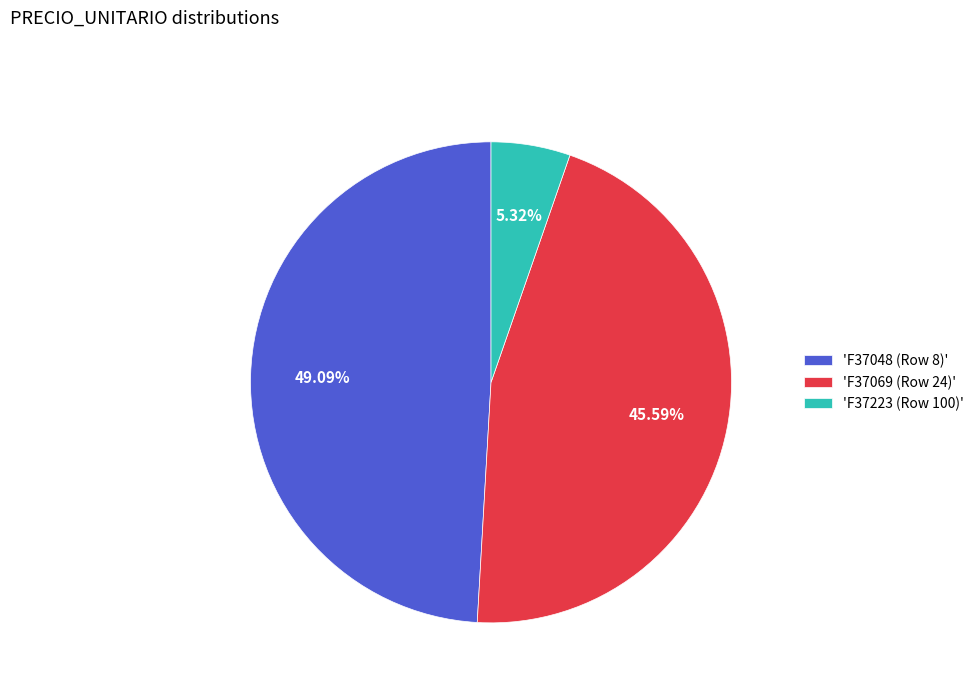

Which slice is the largest?

'F37048 (Row 8)'